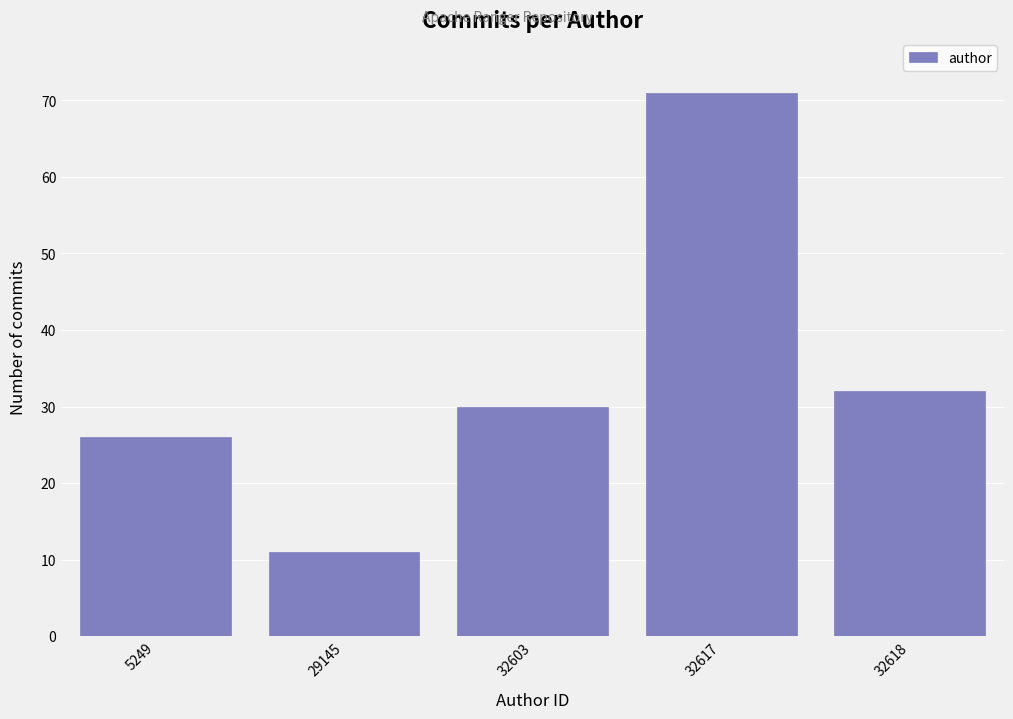

Reading left to right, what are all the values shown in this chart?

26	11	30	71	32